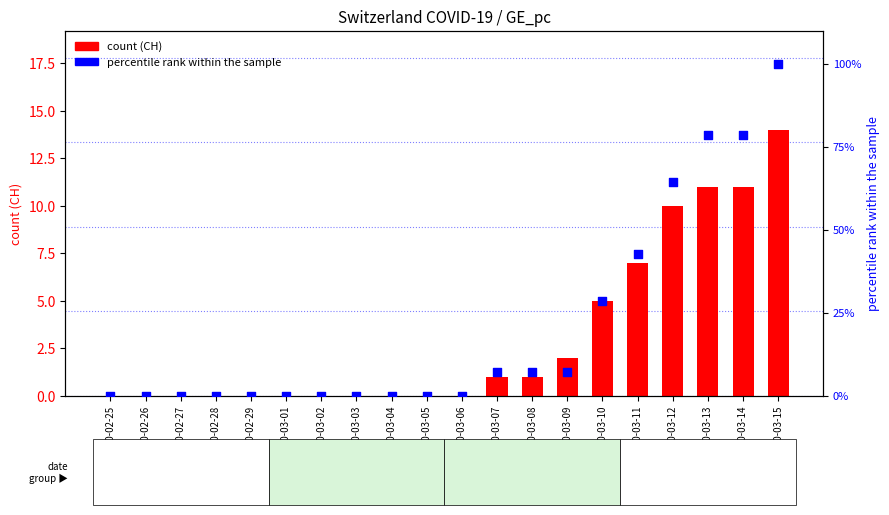

At which category is the sum across all series the highest?

2020-03-15